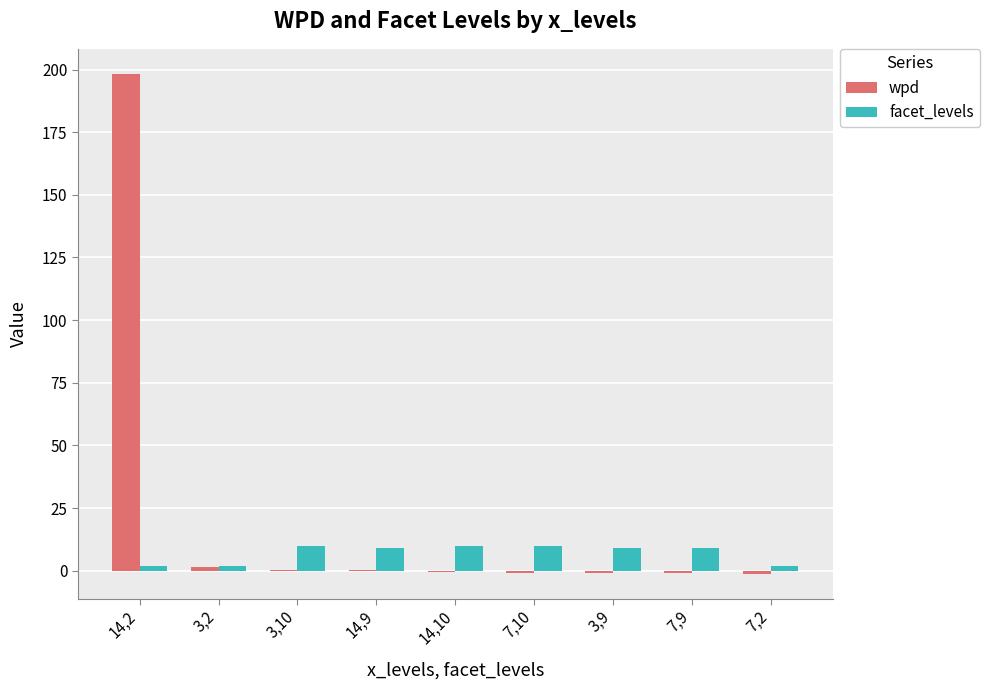

How many series are shown in this chart?

2